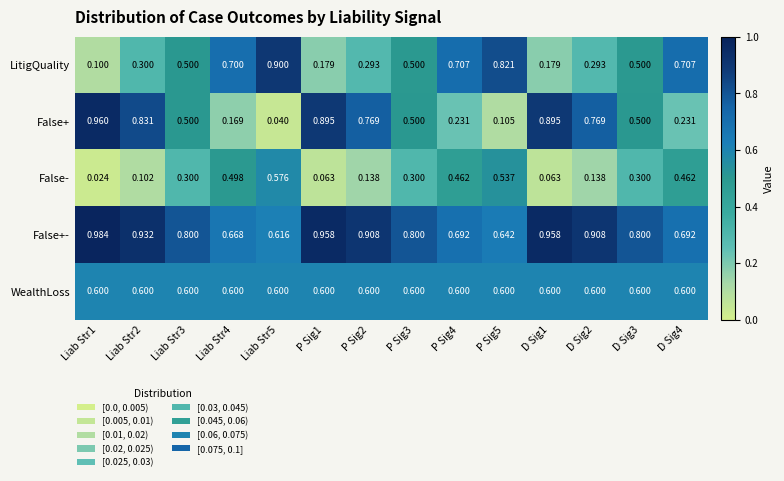

Between Liab Str2 and P Sig4, which series saw the biggest shift?

False+